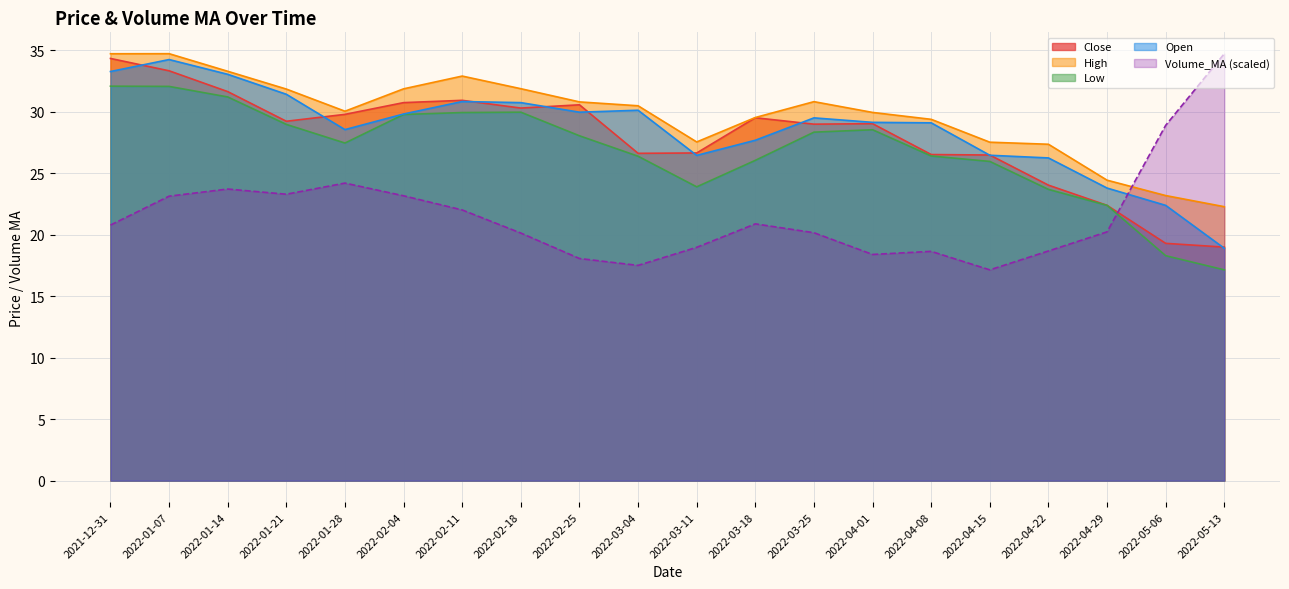

What is the minimum value shown in the chart?

17.1